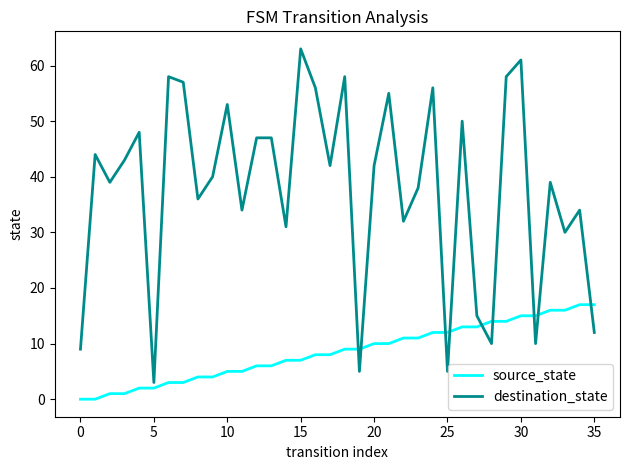

What is the maximum value shown in the chart?

63